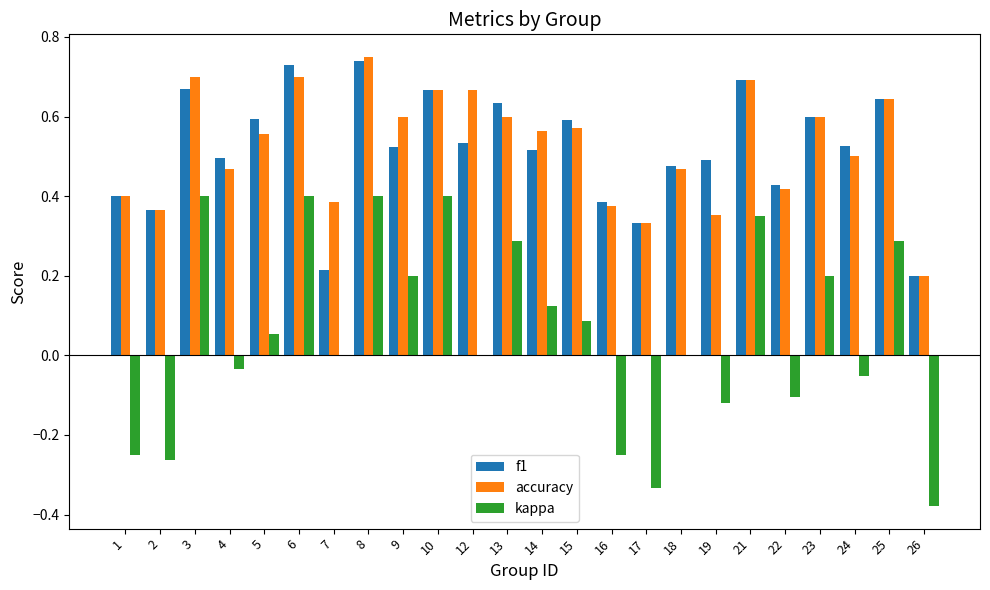

How many series are shown in this chart?

3